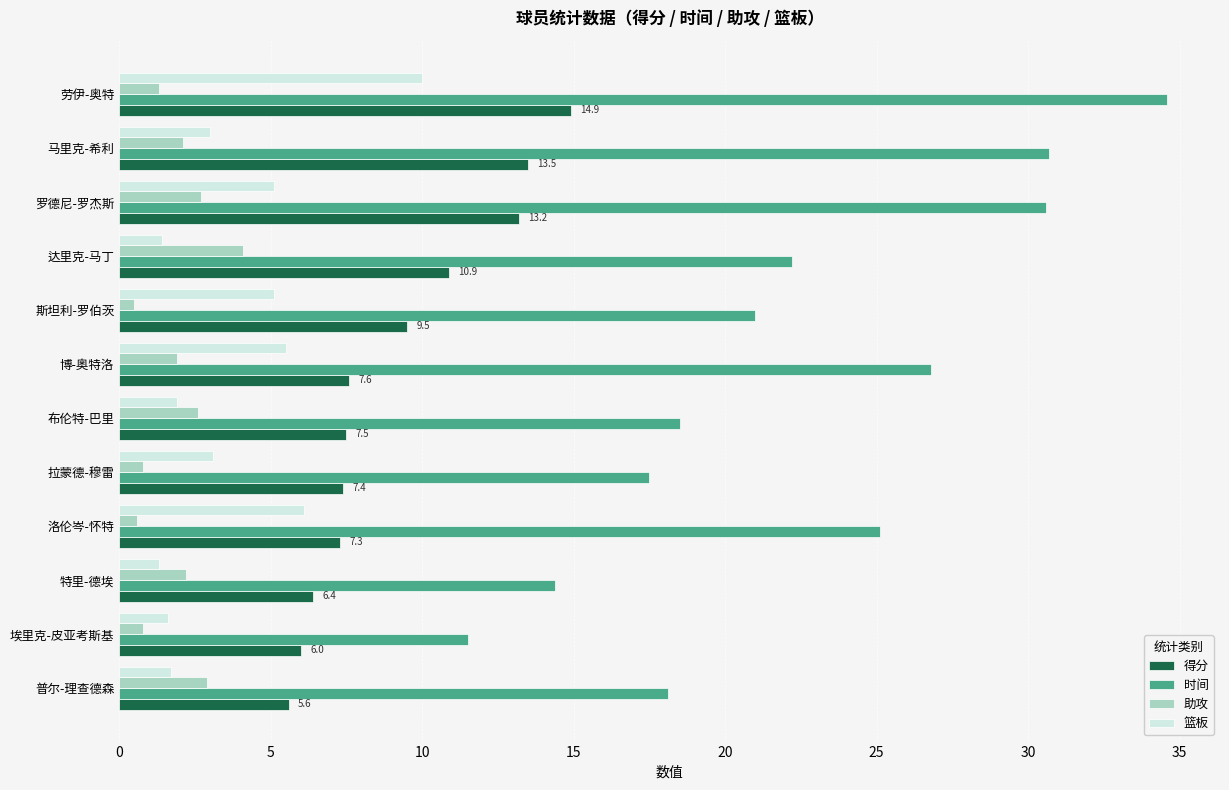

List the series in order of their peak value, highest first.

时间, 得分, 篮板, 助攻